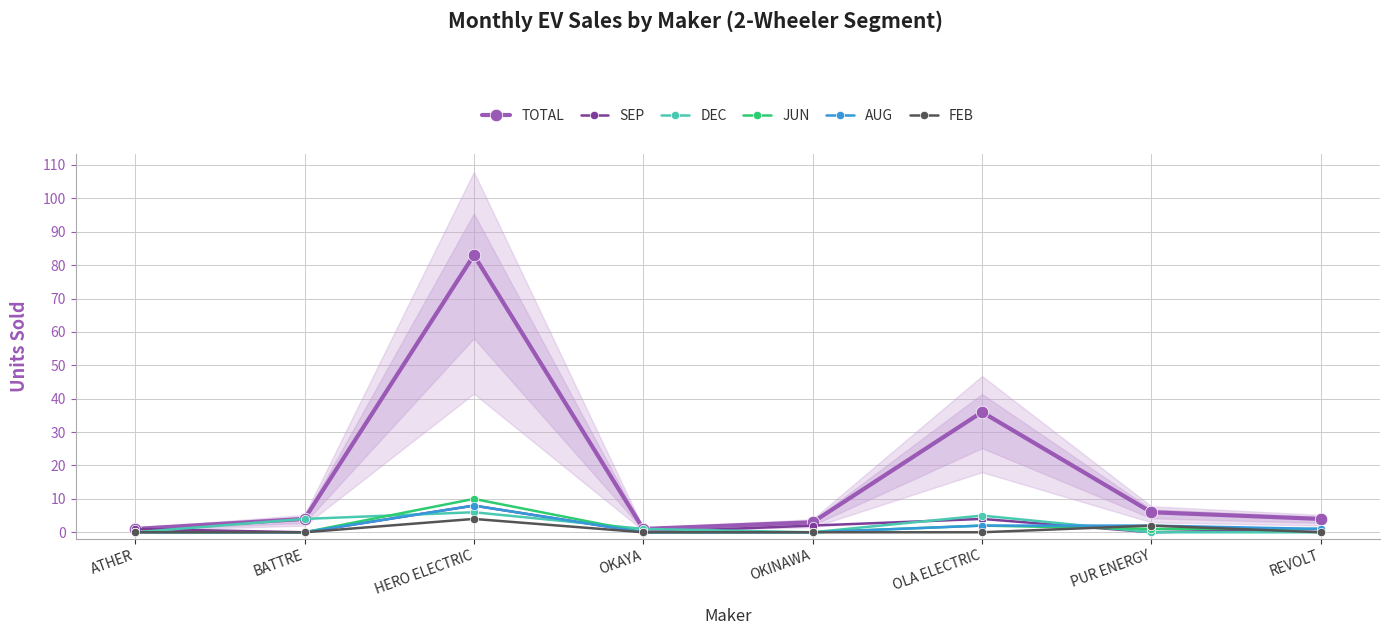

True or false: AUG has a value of 0 at OKAYA.

True